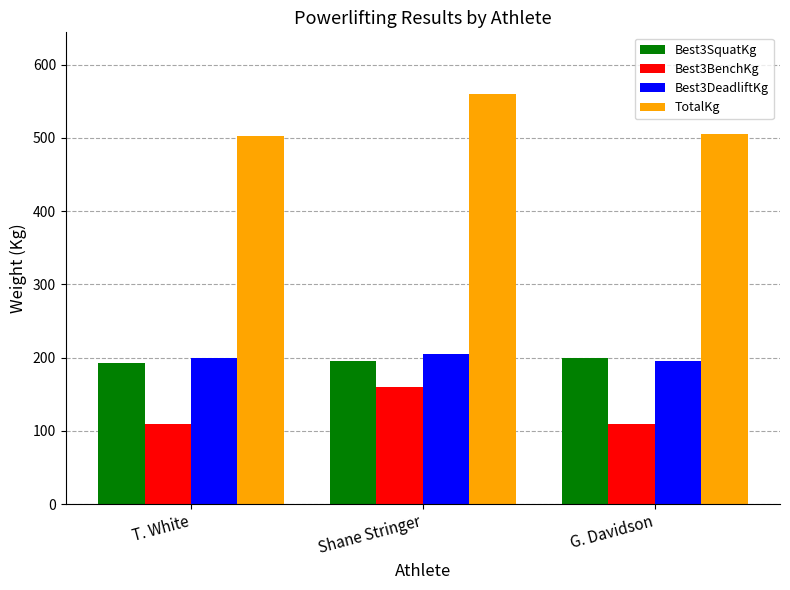

How many distinct data groups are displayed?

4